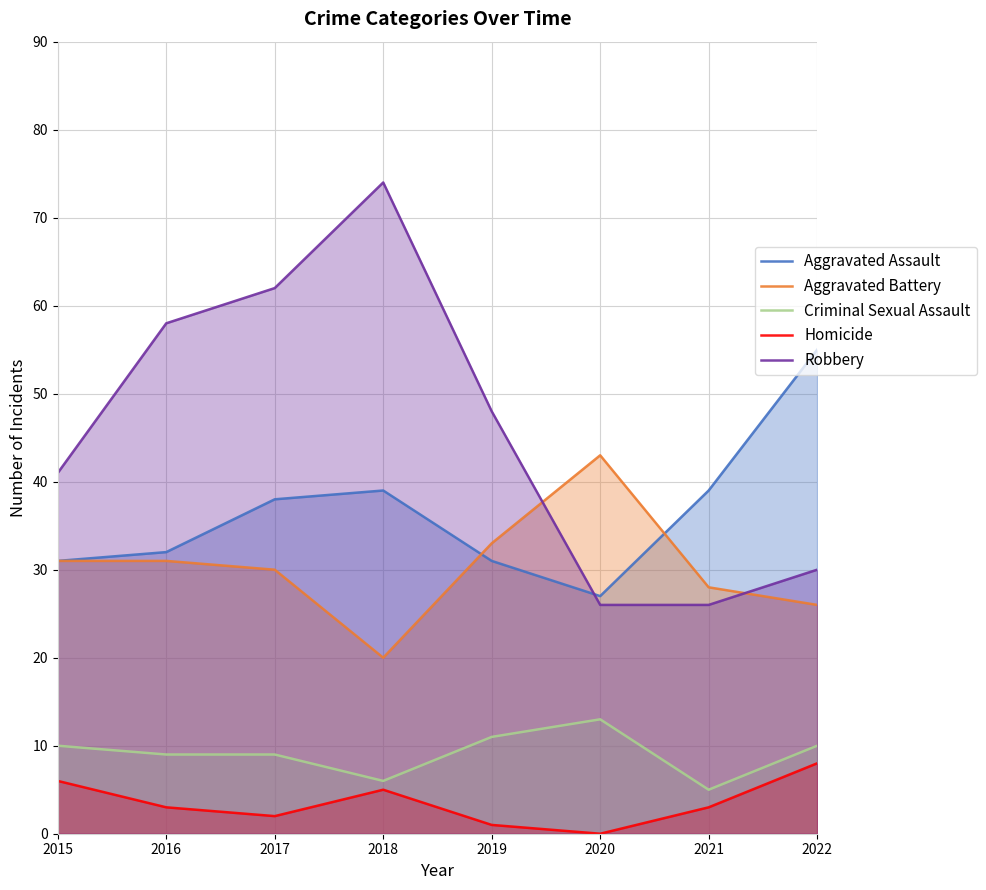

True or false: Aggravated Battery has a value of 43 at 2020.

True